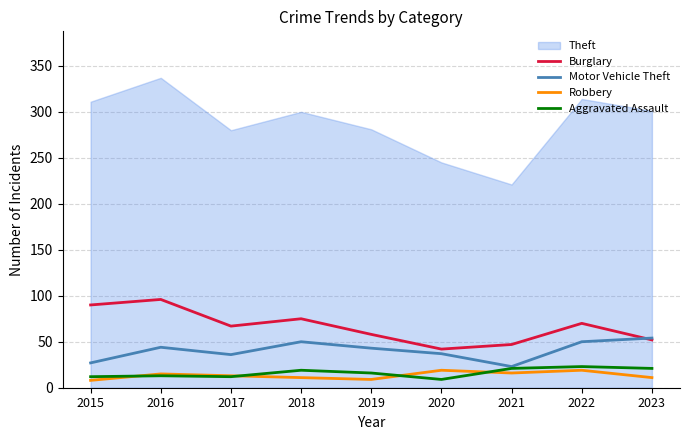

The value of Burglary at 2015 is 46. True or false?

False